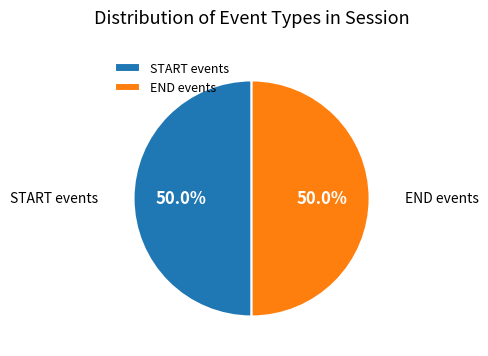

What is the total percentage of START events and END events?

100.0%